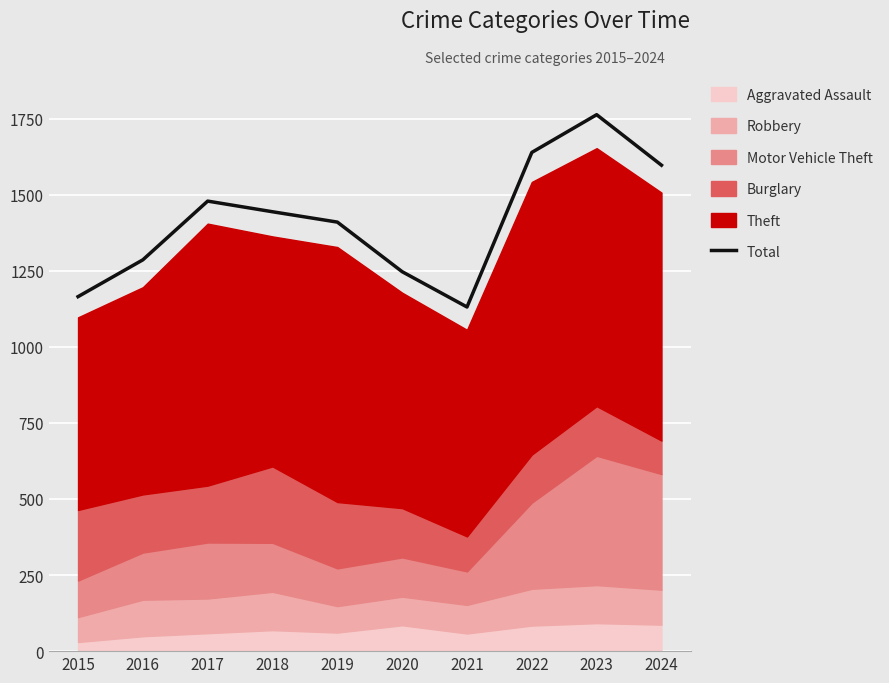

Which has a higher value, 2019 or 2016?

2019